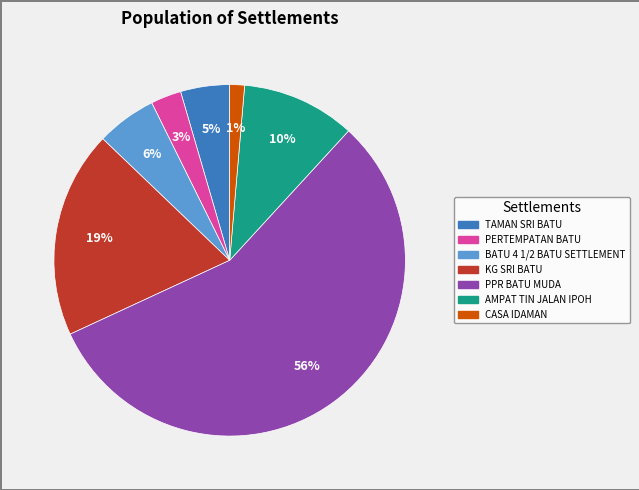

To the nearest percent, what portion does CASA IDAMAN represent?

1%